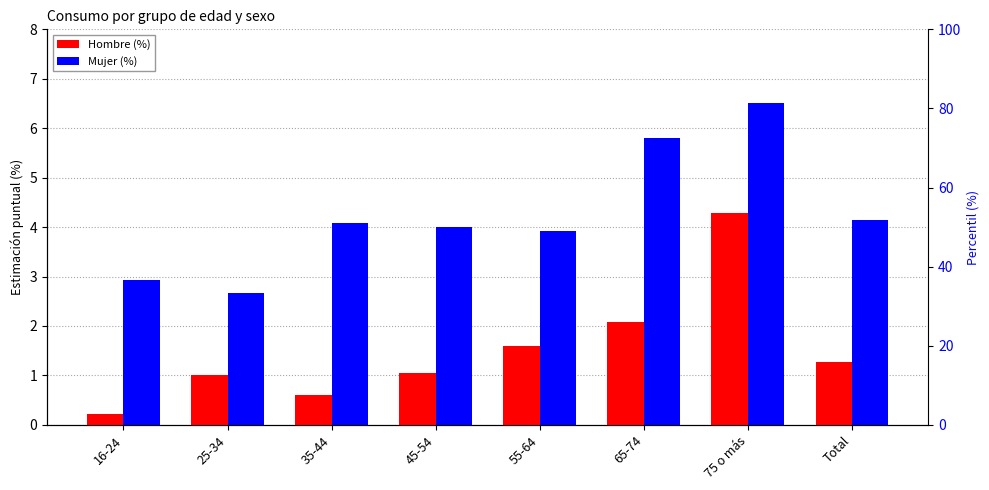

What position from the right is 55-64?

4